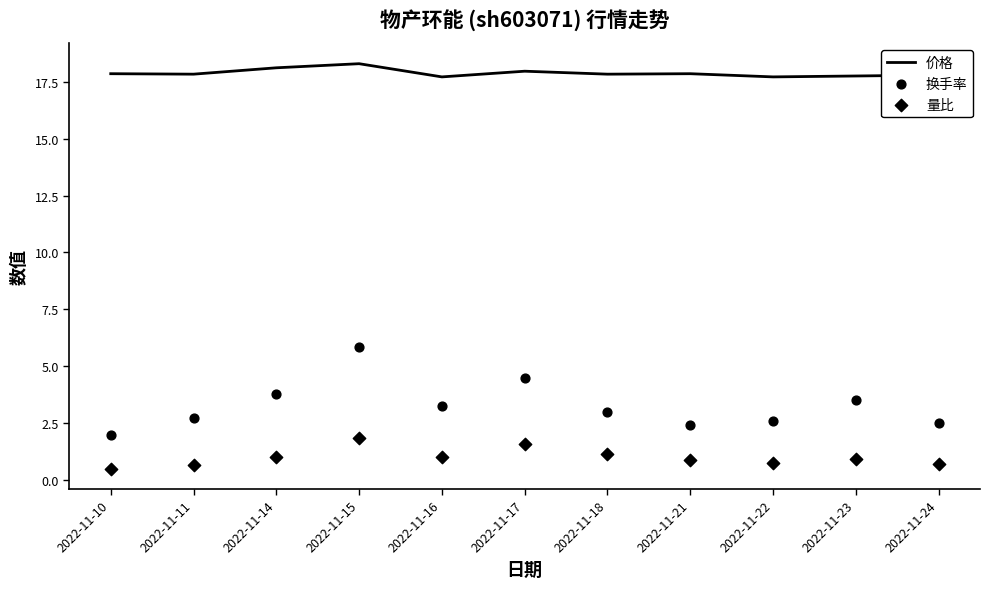

Which series contains the highest Y value?

价格